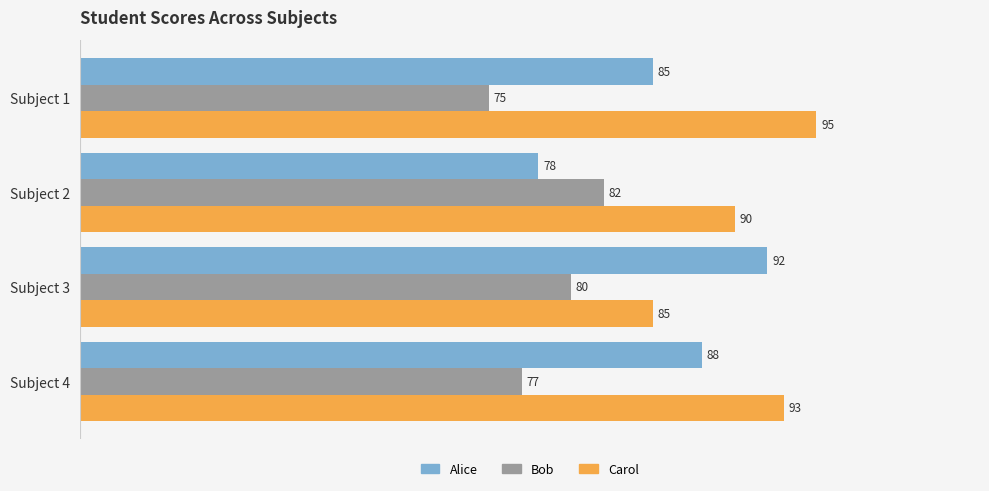

At which category is the sum across all series the highest?

Subject 4